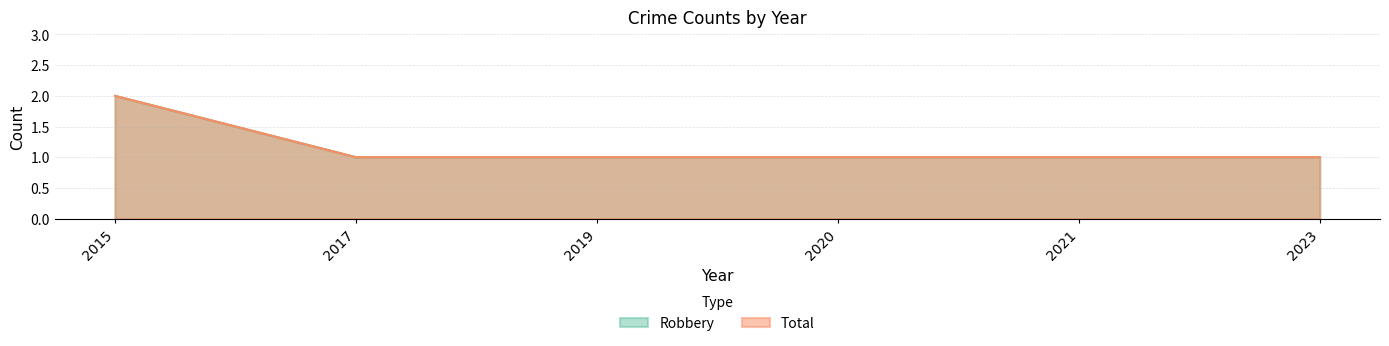

Between 2015 and 2020, which series saw the biggest shift?

Robbery